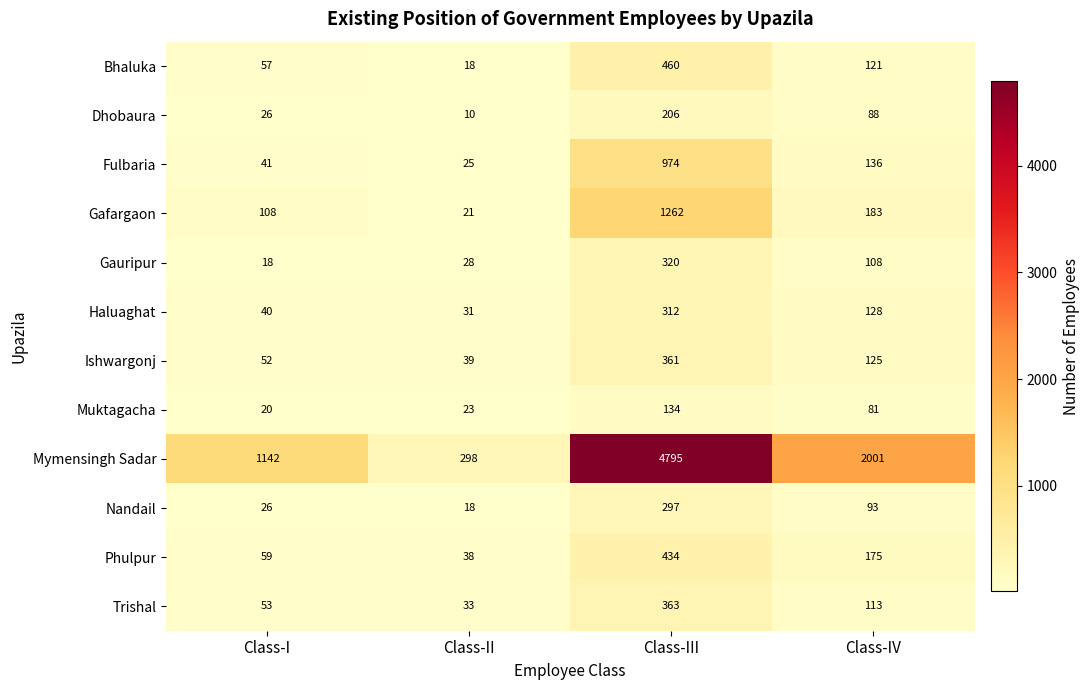

At which category is the sum across all series the highest?

Class-III